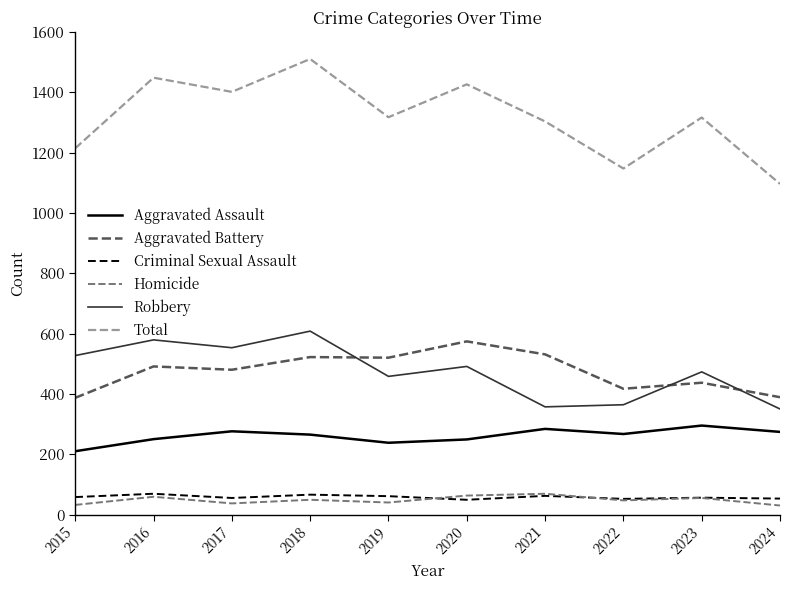

Is it true that Homicide equals 40 at 2019?

True